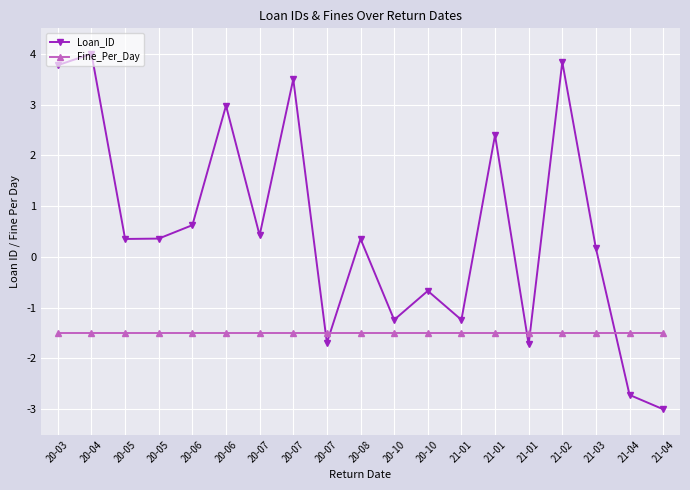

At which label is Fine_Per_Day closest to -1?

20-03